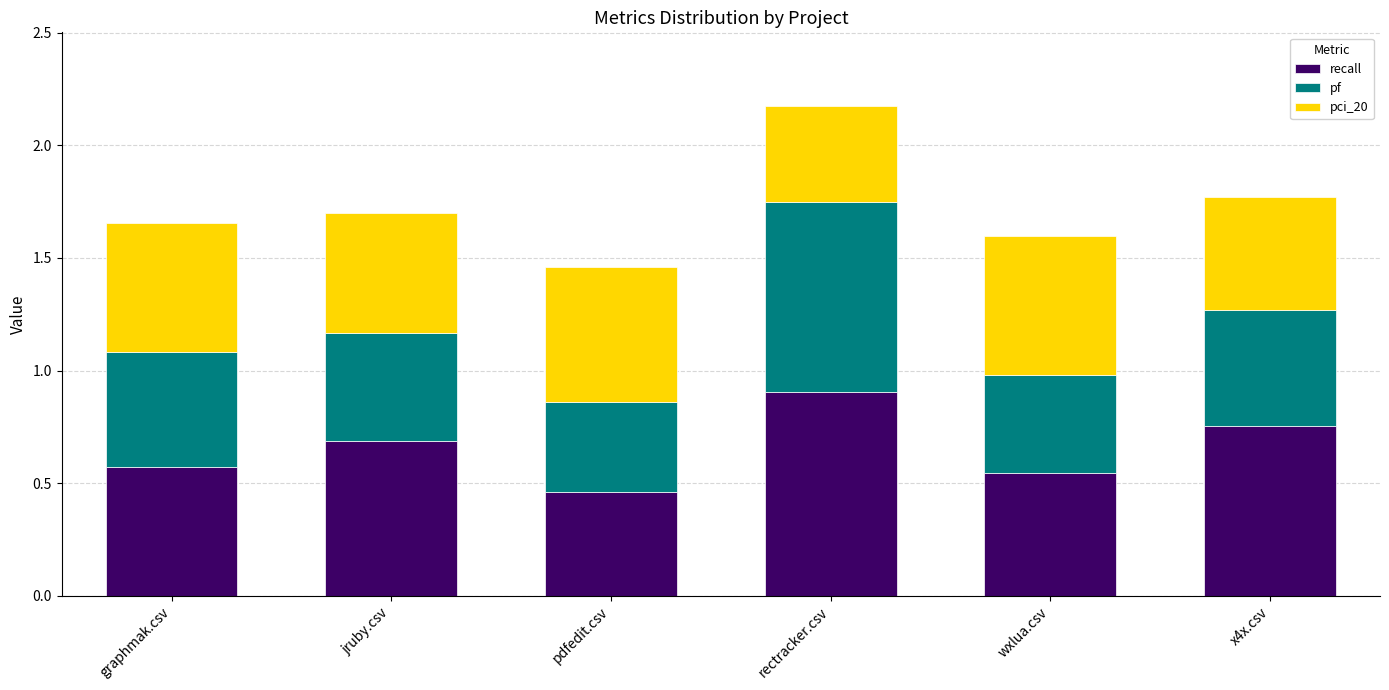

Where is recall nearest to the value 0?

pdfedit.csv